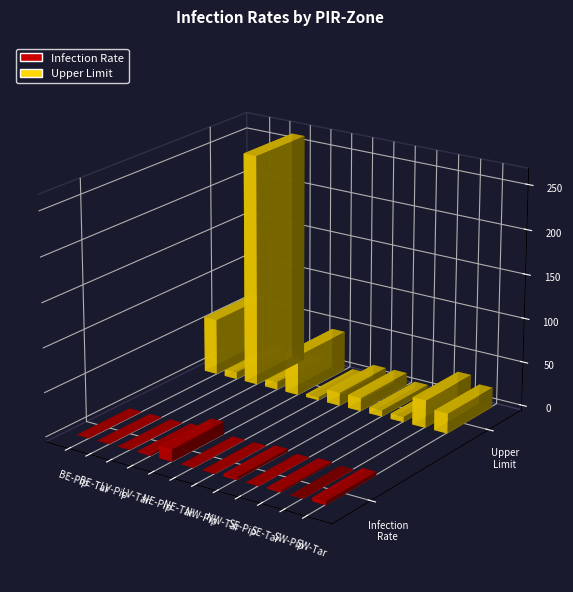

What is the spread (max minus min) of values at NW-Tar?

12.0